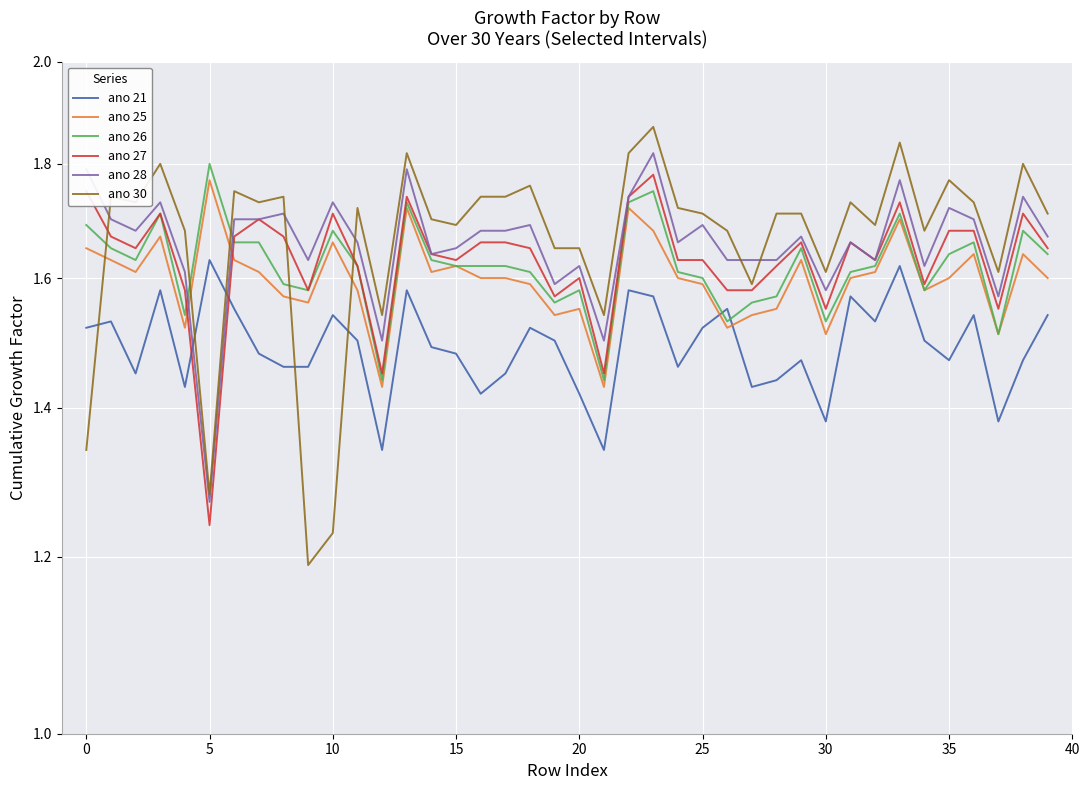

What is the sum of all ano 25 values?

64.0